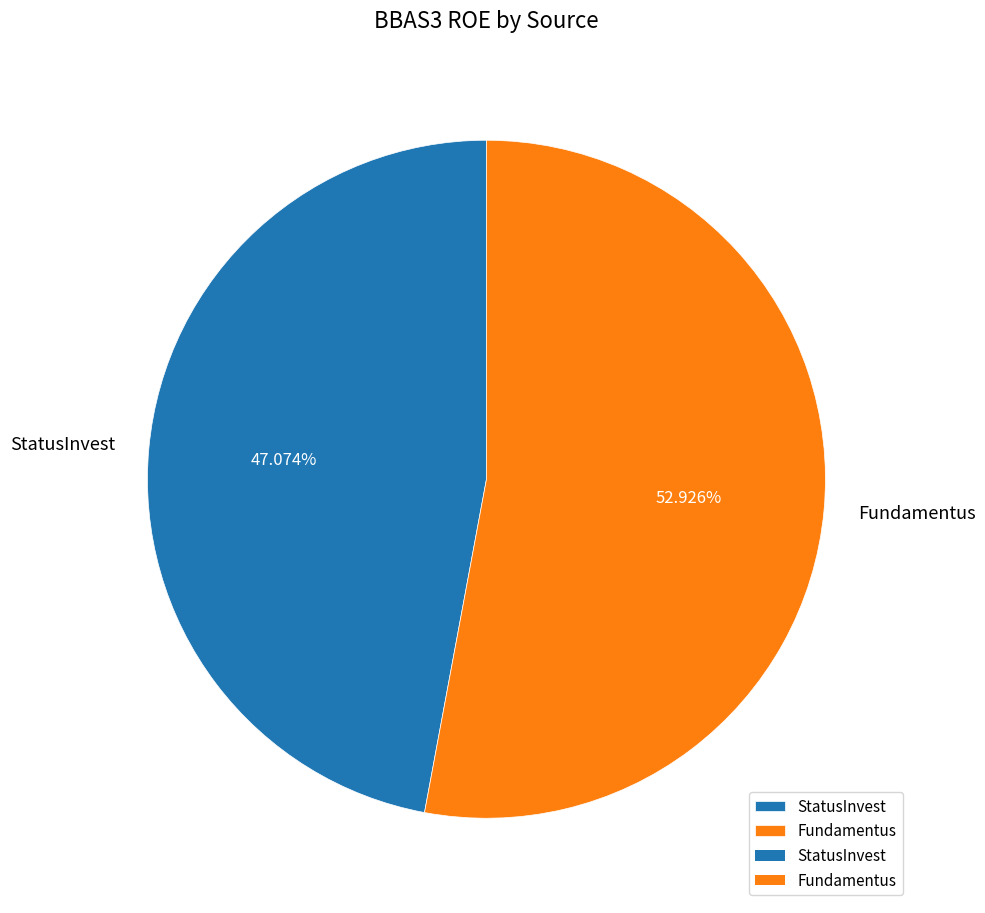

Is it true that Fundamentus is 53% of the pie?

True